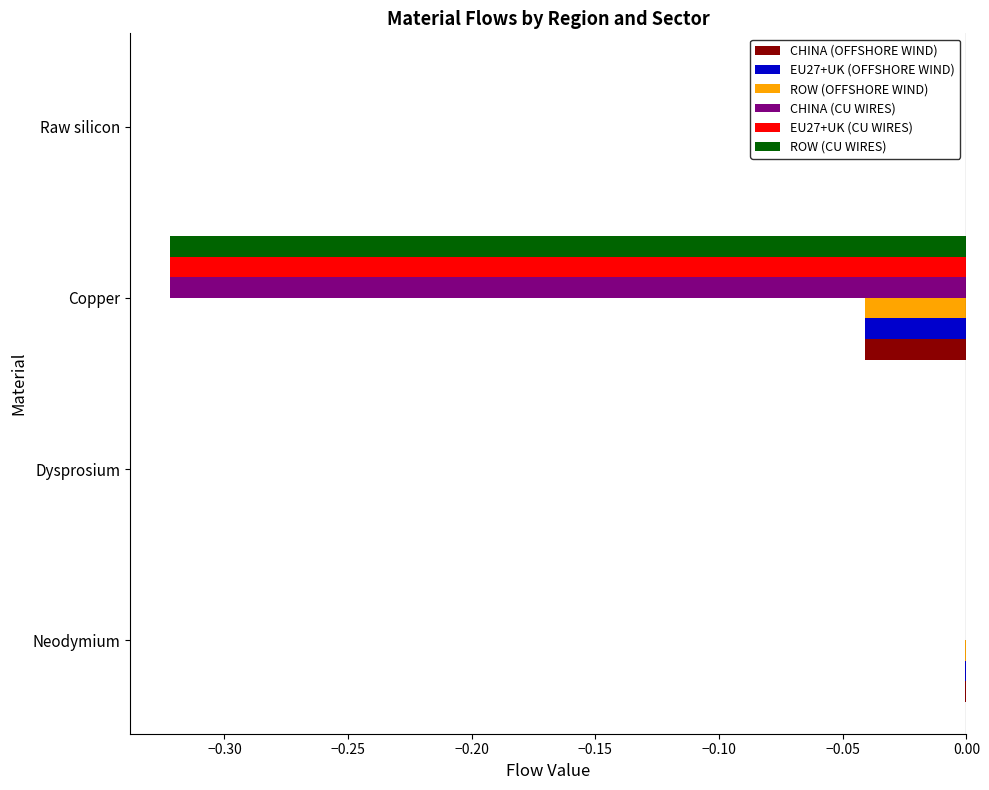

What is the total value across all series at Copper?

-1.1